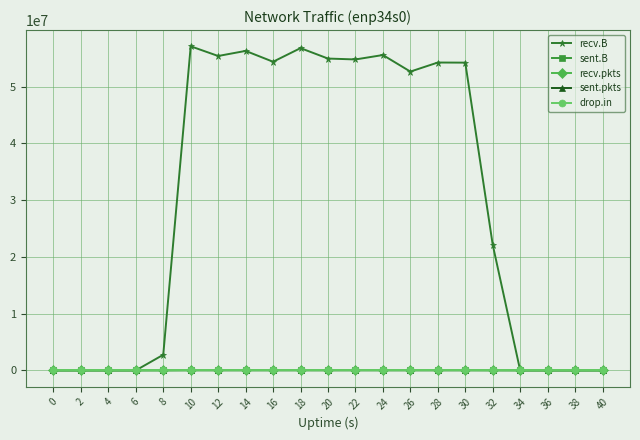

Which series has the largest range (max minus min)?

recv.B